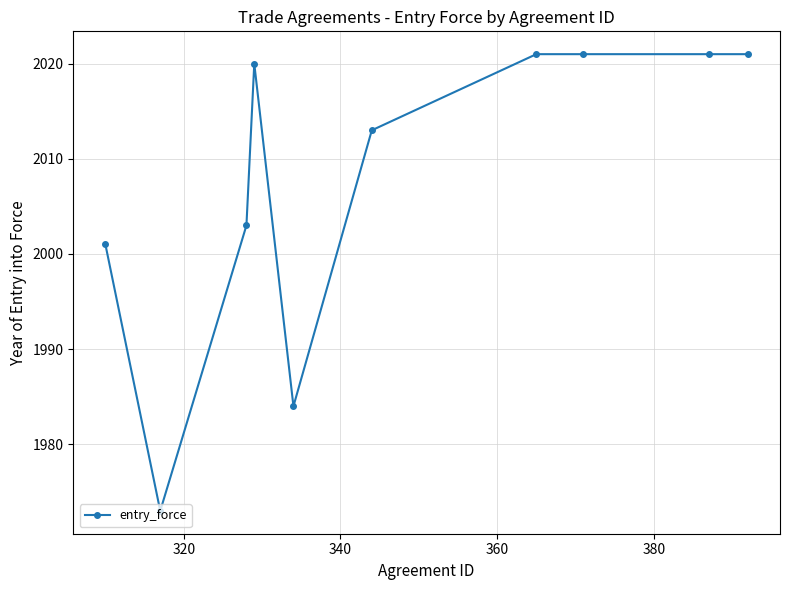

True or false: the data has more than 0 interior local peaks.

True